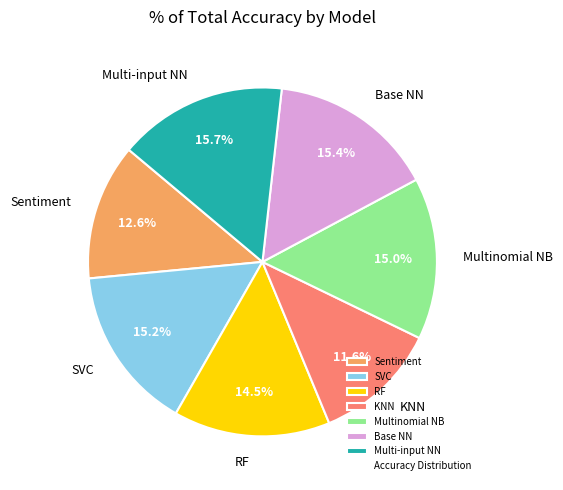

To the nearest percent, what is the difference between the Multi-input NN and KNN slice percentages?

4%